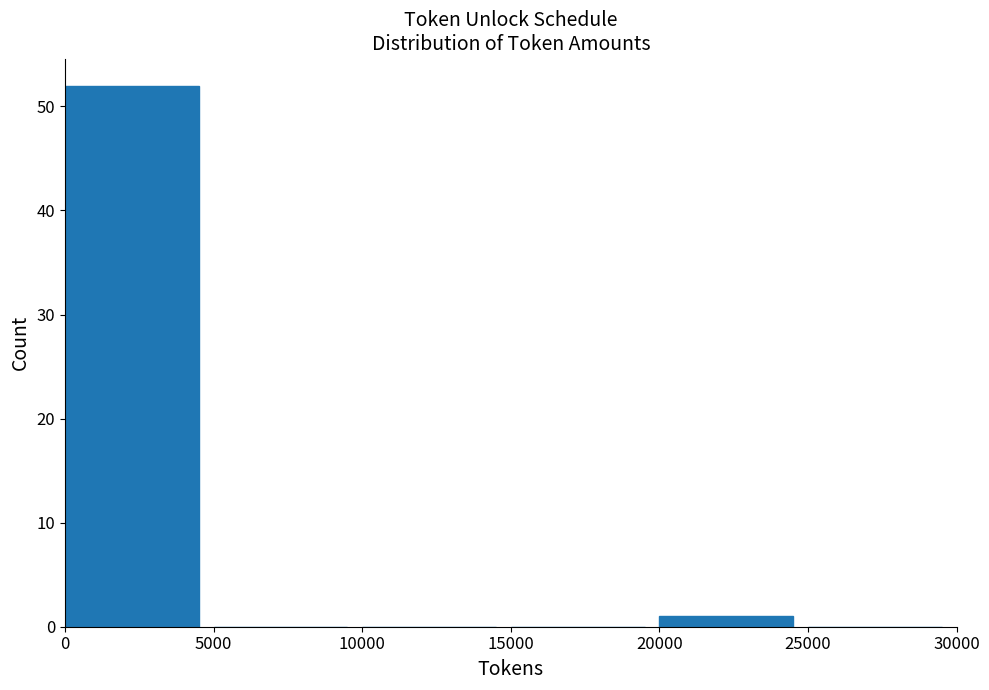

Which range on the x-axis has the tallest bar?

0 to 5000